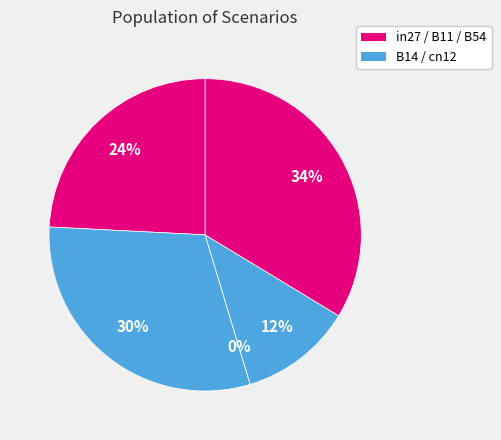

Is there a majority slice in this chart?

No